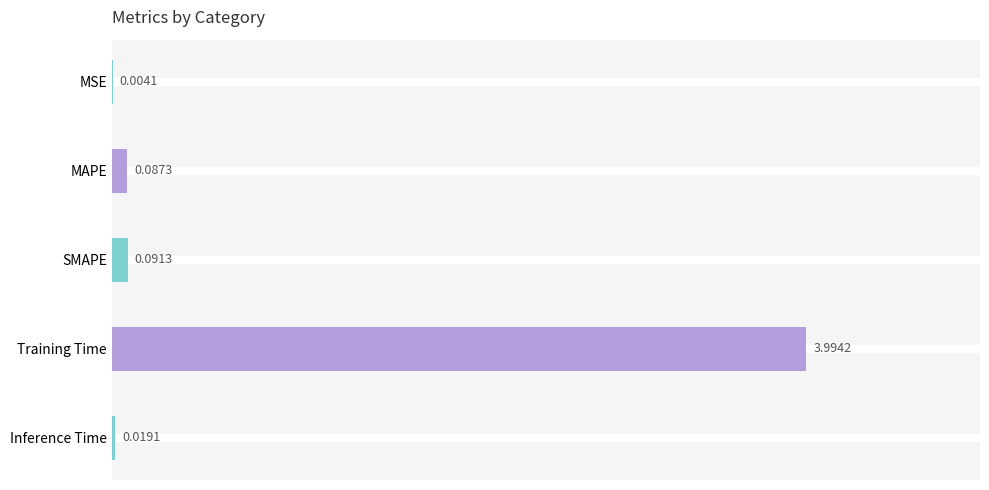

Where is the data nearest to the value 1?

SMAPE